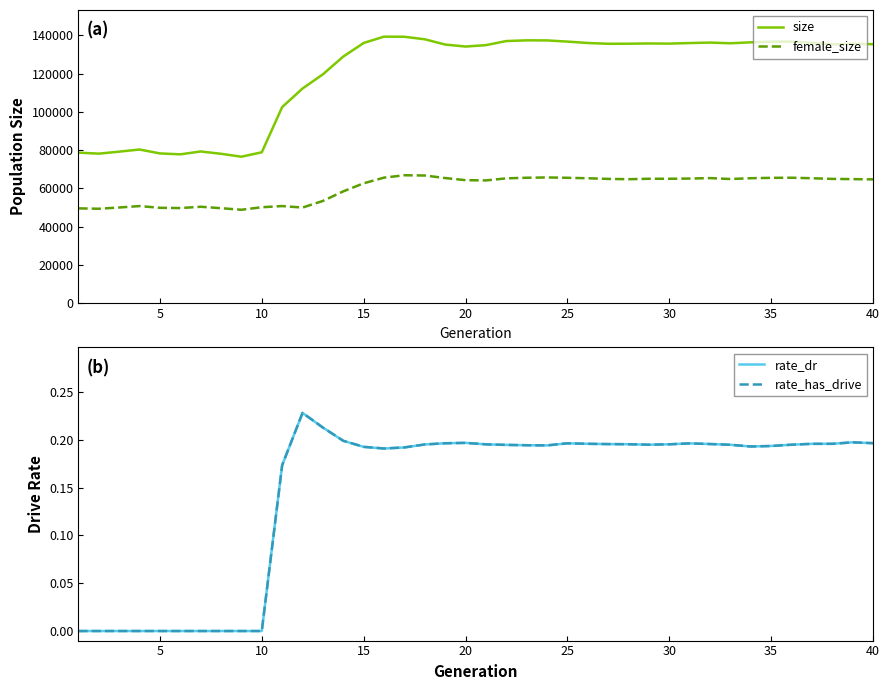

How many values in rate_dr are above zero?

30